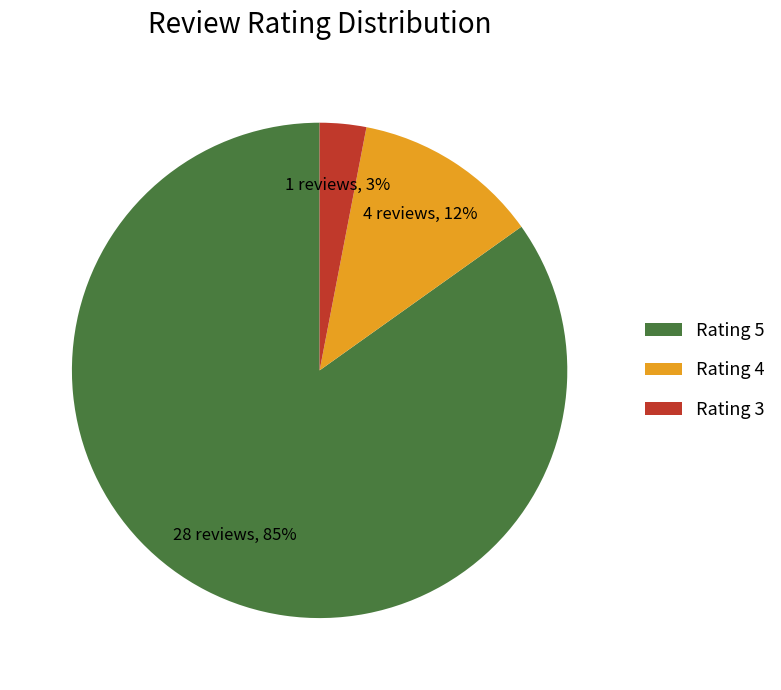

Does any single category account for the majority?

Yes